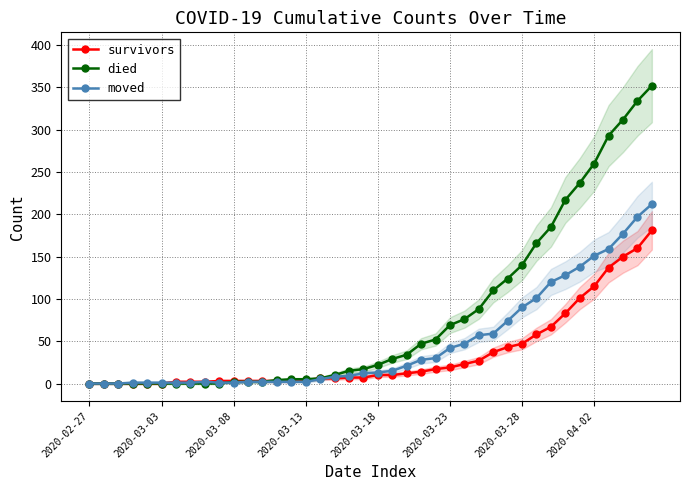

Reading right to left, what are all the values shown in this chart?

survivors: 181	160	150	137	115	101	83	67	58	47	43	37	27	23	19	17	14	12	10	10	7	7	6	6	4	3	3	3	3	3	3	2	2	2	0	0	0	0	0	0
died: 352	334	312	293	260	237	217	185	166	140	124	110	88	76	69	52	47	34	29	22	17	15	10	6	5	5	4	2	2	2	0	0	0	0	0	0	0	0	0	0
moved: 212	197	177	159	151	138	128	120	101	90	74	59	57	47	42	30	28	21	15	13	12	9	8	5	2	2	2	2	2	1	1	2	1	1	1	1	1	0	0	0